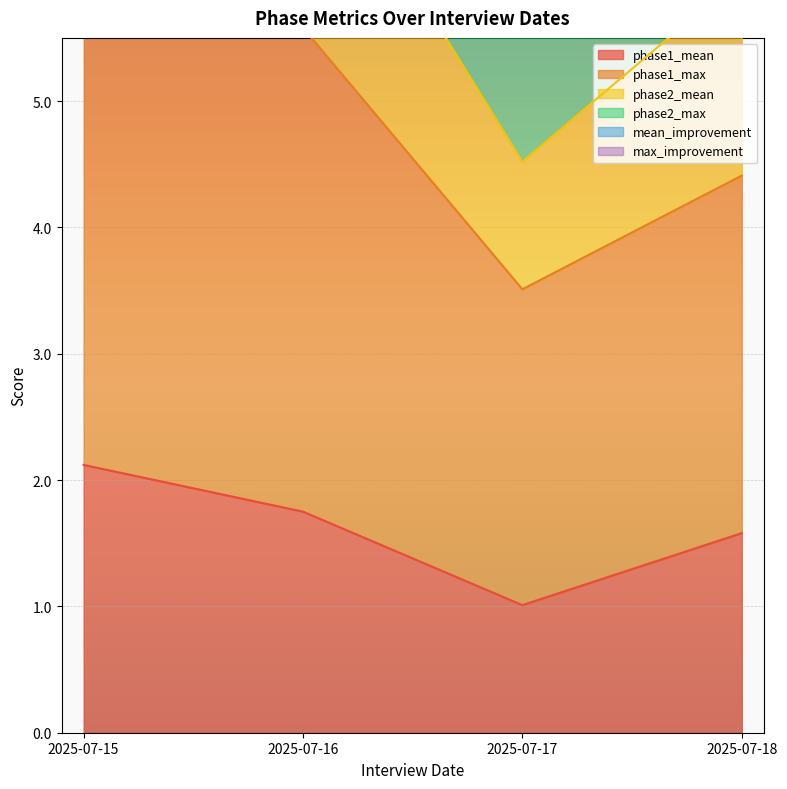

True or false: phase1_max and phase2_mean cross at least once.

False